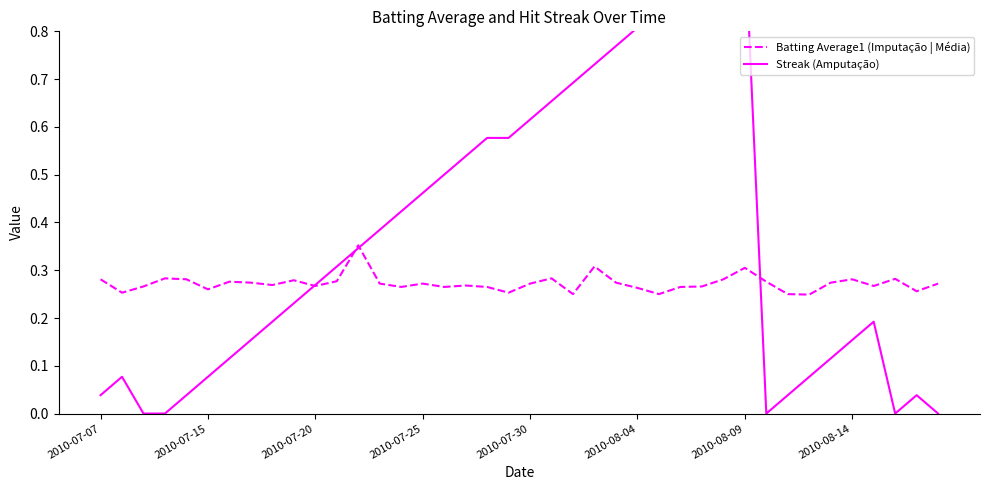

True or false: Batting Average1 (Imputação | Média) has a value of 0.4 at 14.

False